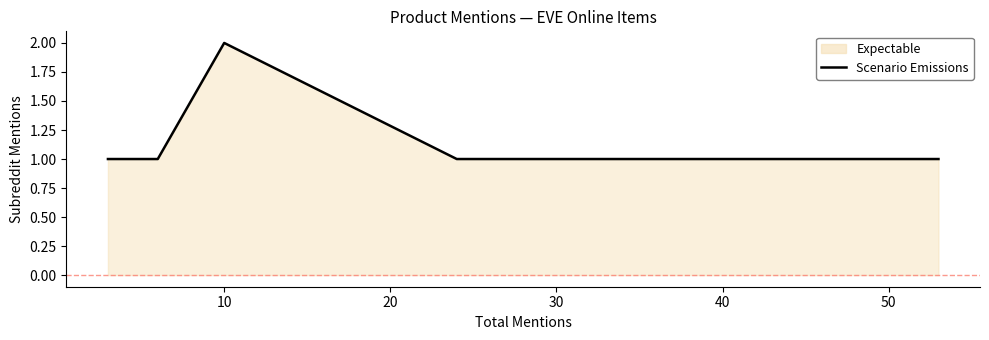

True or false: there are more than 1 points higher than both neighbors.

False